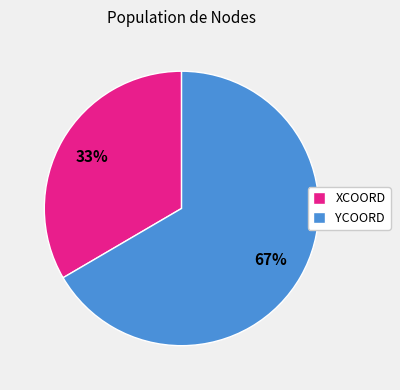

How many segments does this pie chart have?

2